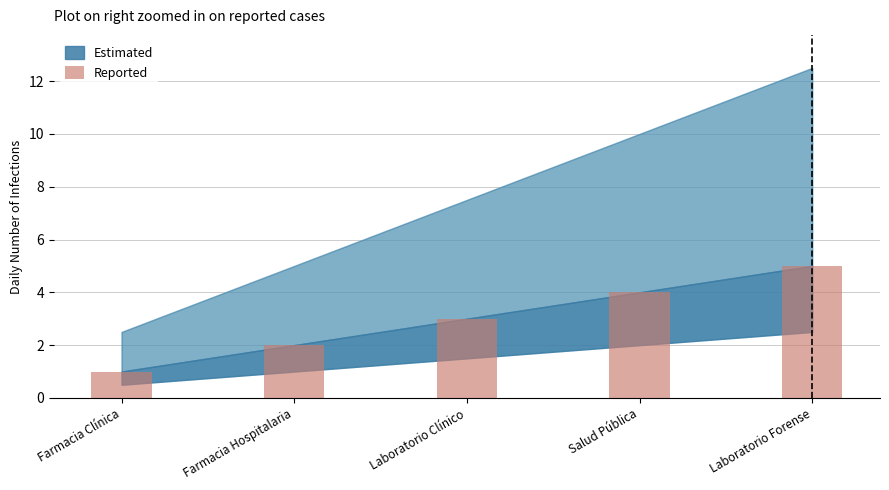

Does the chart contain stacked bars?

No